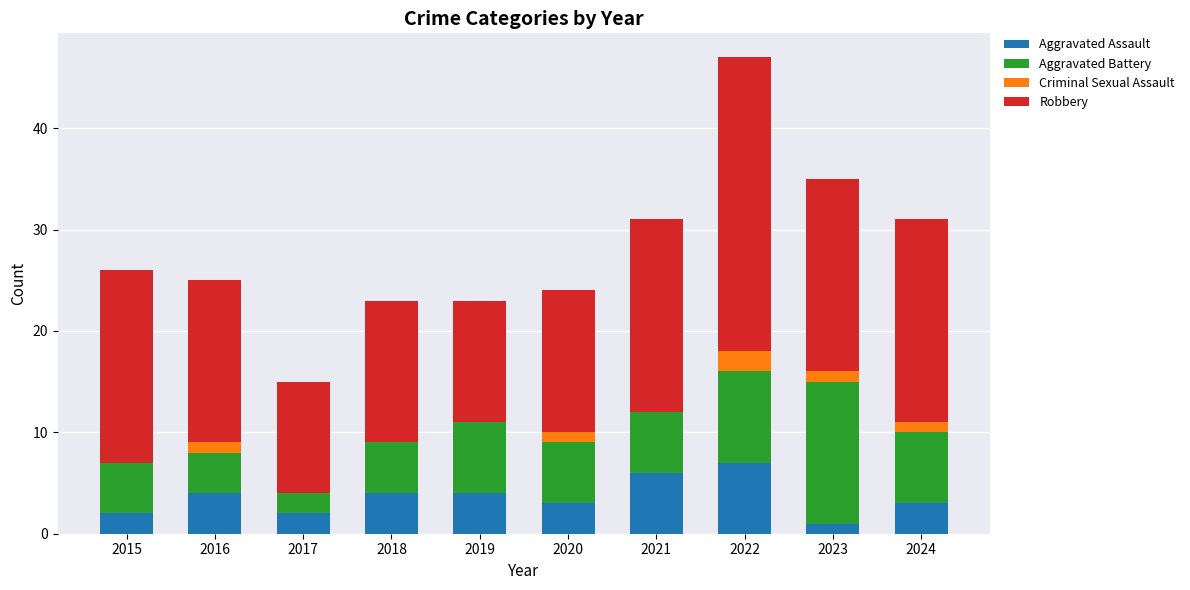

The value of Aggravated Assault at 2022 is 3. True or false?

False